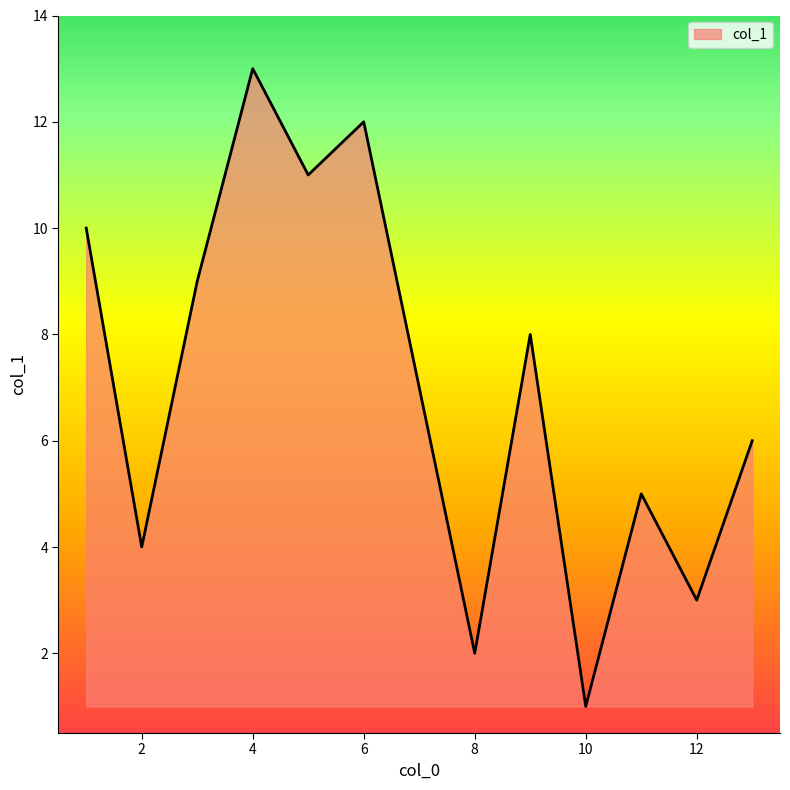

What is the greatest value displayed?

13